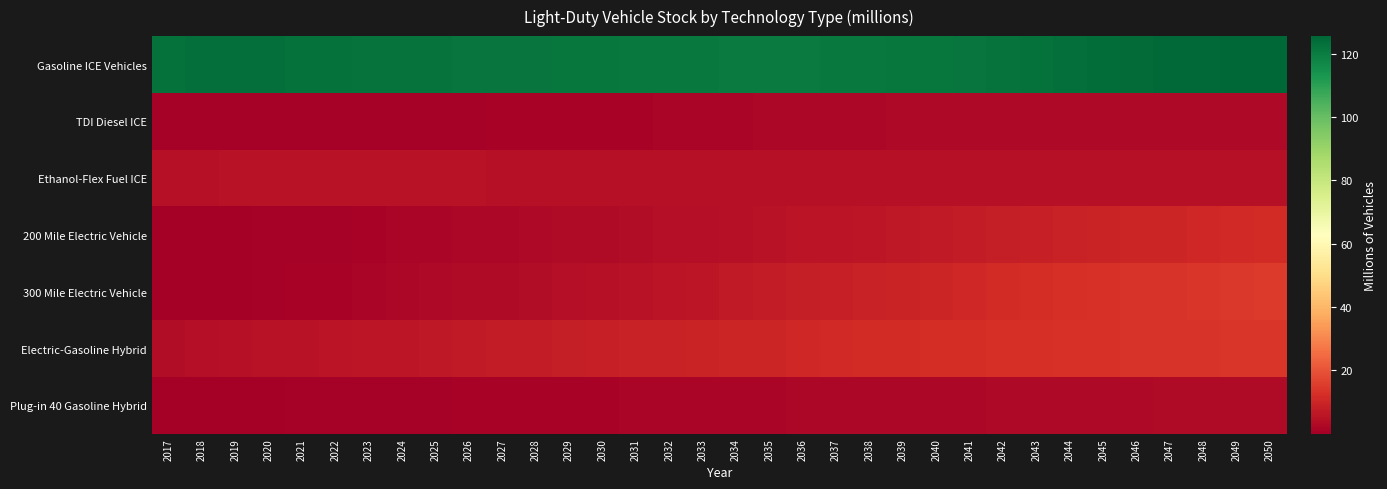

Rank the series at 2019 from lowest to highest value.

200 Mile Electric Vehicle, Plug-in 40 Gasoline Hybrid, 300 Mile Electric Vehicle, TDI Diesel ICE, Electric-Gasoline Hybrid, Ethanol-Flex Fuel ICE, Gasoline ICE Vehicles